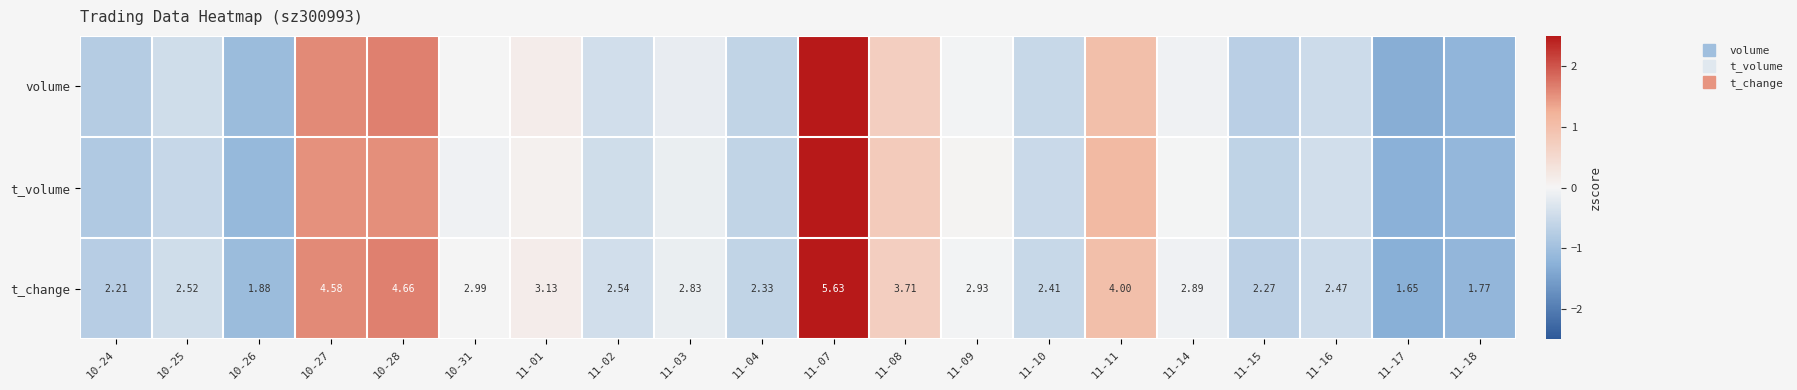

The value of volume at 11-11 is 1.3. True or false?

False